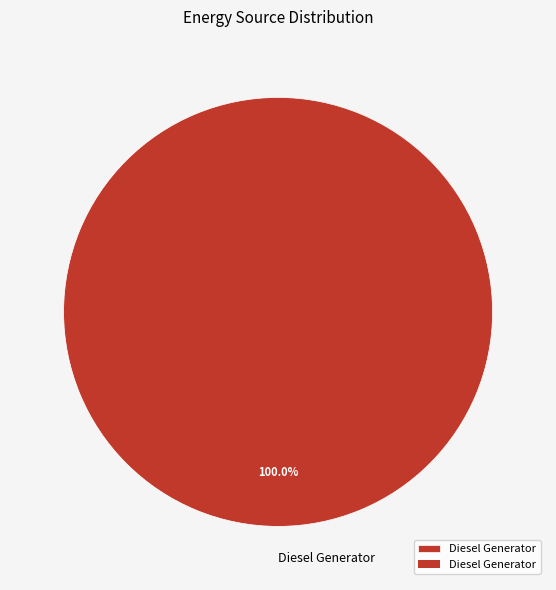

Is there a majority slice in this chart?

Yes